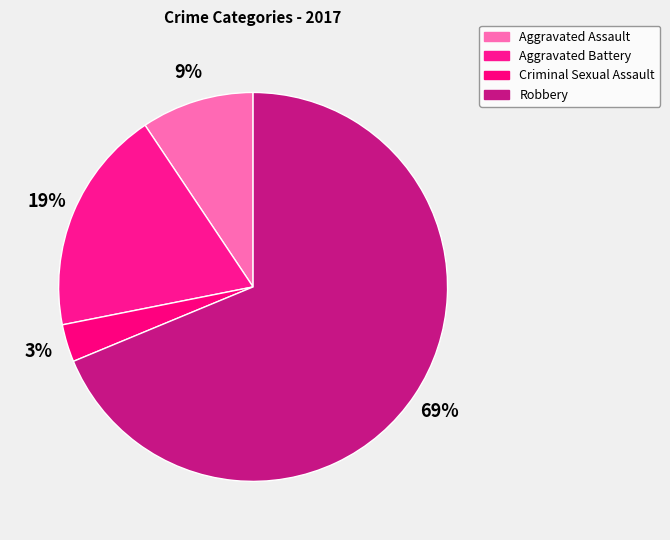

To the nearest percent, what is the difference between the Criminal Sexual Assault and Aggravated Battery slice percentages?

16%